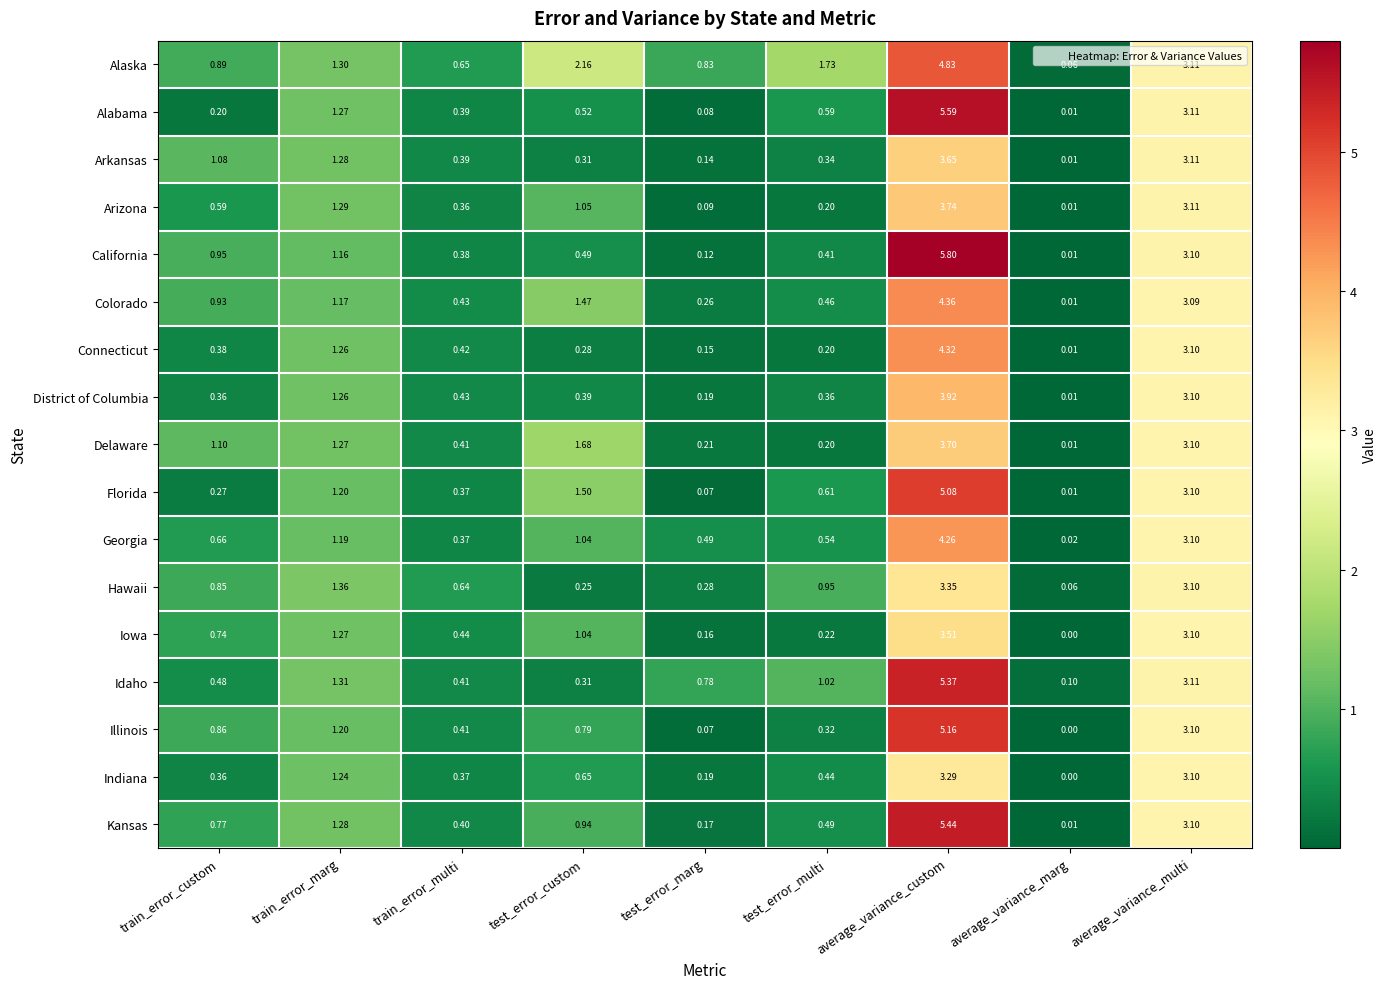

Which category has the lowest value across all series?

average_variance_marg